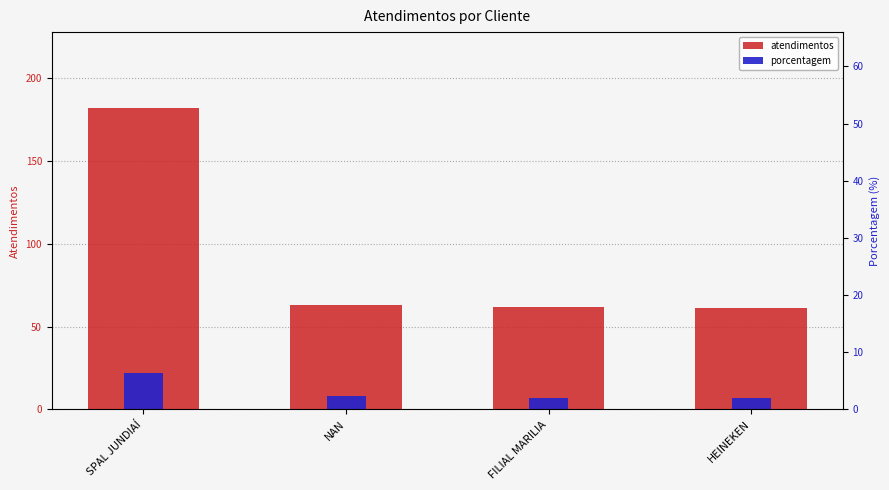

What position from the left is FILIAL MARILIA?

3